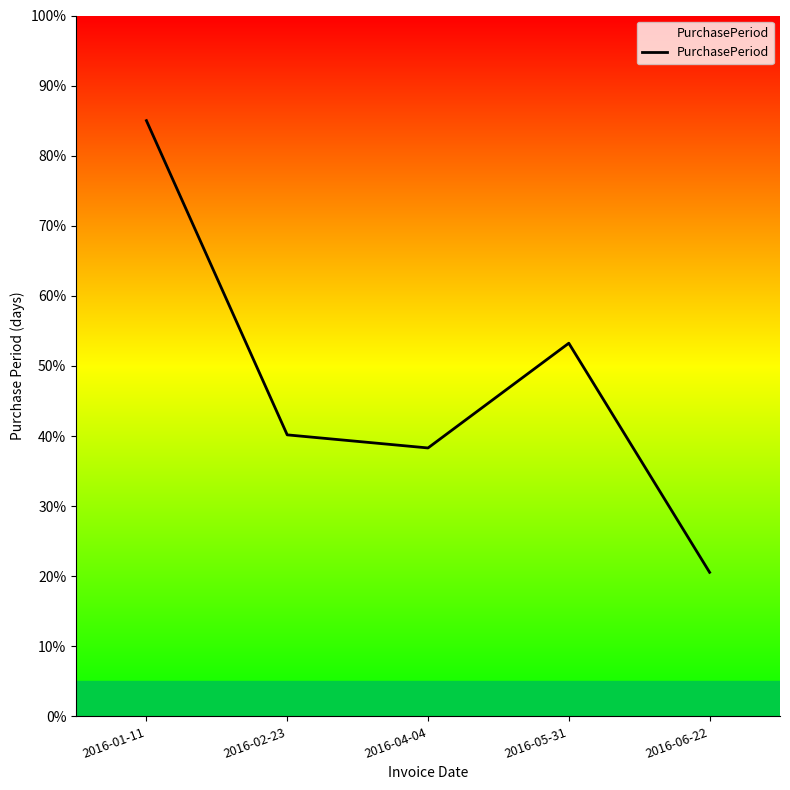

The value at 2016-05-31 is 53.2. True or false?

True